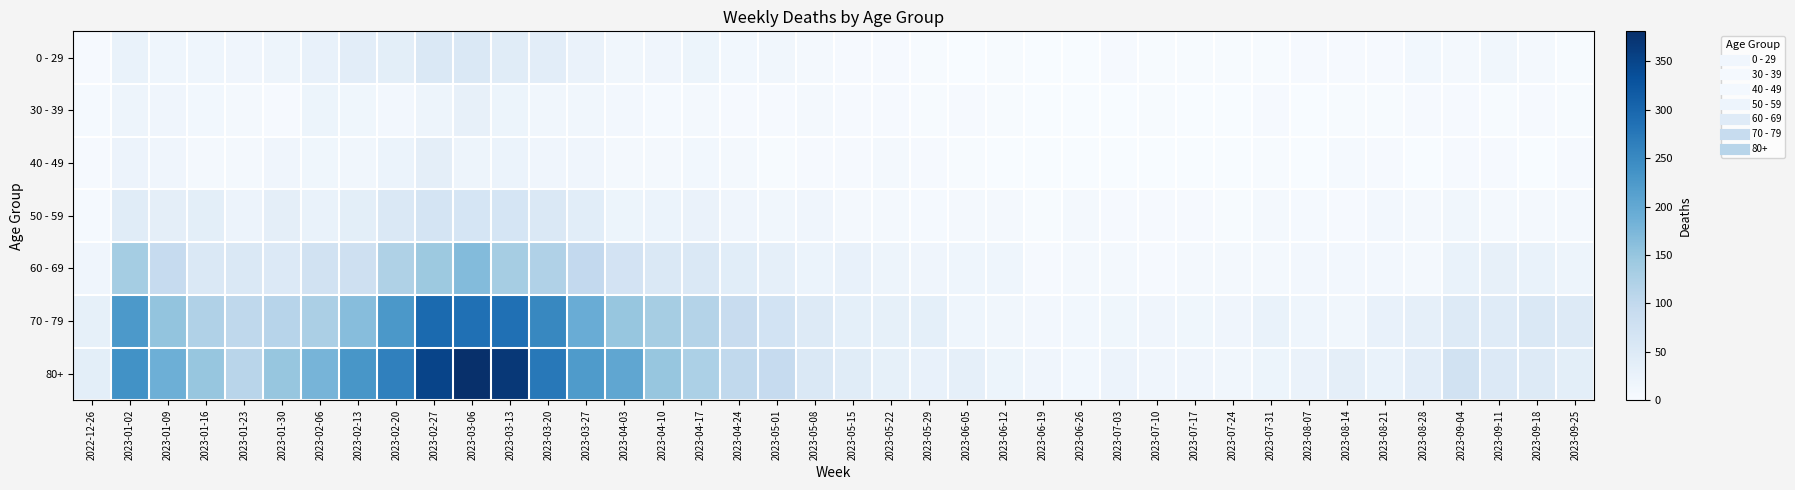

Reading left to right, extract all data points from this chart.

0 - 29: 2022-12-26=4	2023-01-02=26	2023-01-09=17	2023-01-16=17	2023-01-23=15	2023-01-30=18	2023-02-06=28	2023-02-13=39	2023-02-20=38	2023-02-27=55	2023-03-06=54	2023-03-13=44	2023-03-20=40	2023-03-27=24	2023-04-03=13	2023-04-10=15	2023-04-17=20	2023-04-24=11	2023-05-01=13	2023-05-08=8	2023-05-15=4	2023-05-22=3	2023-05-29=2	2023-06-05=1	2023-06-12=2	2023-06-19=1	2023-06-26=1	2023-07-03=3	2023-07-10=2	2023-07-17=2	2023-07-24=2	2023-07-31=2	2023-08-07=4	2023-08-14=4	2023-08-21=3	2023-08-28=11	2023-09-04=8	2023-09-11=12	2023-09-18=8	2023-09-25=2
30 - 39: 2022-12-26=5	2023-01-02=18	2023-01-09=15	2023-01-16=11	2023-01-23=6	2023-01-30=4	2023-02-06=20	2023-02-13=14	2023-02-20=10	2023-02-27=18	2023-03-06=30	2023-03-13=20	2023-03-20=13	2023-03-27=12	2023-04-03=9	2023-04-10=5	2023-04-17=8	2023-04-24=3	2023-05-01=4	2023-05-08=6	2023-05-15=4	2023-05-22=3	2023-05-29=2	2023-06-05=3	2023-06-12=2	2023-06-19=1	2023-06-26=1	2023-07-03=0	2023-07-10=2	2023-07-17=0	2023-07-24=1	2023-07-31=3	2023-08-07=1	2023-08-14=2	2023-08-21=2	2023-08-28=3	2023-09-04=4	2023-09-11=2	2023-09-18=3	2023-09-25=2
40 - 49: 2022-12-26=4	2023-01-02=21	2023-01-09=16	2023-01-16=8	2023-01-23=8	2023-01-30=15	2023-02-06=14	2023-02-13=13	2023-02-20=23	2023-02-27=36	2023-03-06=19	2023-03-13=23	2023-03-20=16	2023-03-27=16	2023-04-03=8	2023-04-10=8	2023-04-17=11	2023-04-24=7	2023-05-01=2	2023-05-08=4	2023-05-15=3	2023-05-22=6	2023-05-29=3	2023-06-05=2	2023-06-12=1	2023-06-19=1	2023-06-26=0	2023-07-03=0	2023-07-10=1	2023-07-17=0	2023-07-24=1	2023-07-31=2	2023-08-07=0	2023-08-14=5	2023-08-21=4	2023-08-28=1	2023-09-04=3	2023-09-11=3	2023-09-18=1	2023-09-25=3
50 - 59: 2022-12-26=5	2023-01-02=44	2023-01-09=37	2023-01-16=38	2023-01-23=21	2023-01-30=37	2023-02-06=26	2023-02-13=38	2023-02-20=55	2023-02-27=68	2023-03-06=65	2023-03-13=65	2023-03-20=55	2023-03-27=41	2023-04-03=20	2023-04-10=23	2023-04-17=25	2023-04-24=16	2023-05-01=12	2023-05-08=15	2023-05-15=7	2023-05-22=6	2023-05-29=5	2023-06-05=6	2023-06-12=6	2023-06-19=2	2023-06-26=6	2023-07-03=3	2023-07-10=3	2023-07-17=4	2023-07-24=2	2023-07-31=8	2023-08-07=5	2023-08-14=3	2023-08-21=10	2023-08-28=6	2023-09-04=13	2023-09-11=6	2023-09-18=6	2023-09-25=7
60 - 69: 2022-12-26=16	2023-01-02=134	2023-01-09=94	2023-01-16=54	2023-01-23=55	2023-01-30=51	2023-02-06=72	2023-02-13=80	2023-02-20=123	2023-02-27=143	2023-03-06=167	2023-03-13=133	2023-03-20=122	2023-03-27=99	2023-04-03=69	2023-04-10=54	2023-04-17=54	2023-04-24=41	2023-05-01=33	2023-05-08=23	2023-05-15=29	2023-05-22=18	2023-05-29=15	2023-06-05=17	2023-06-12=17	2023-06-19=4	2023-06-26=7	2023-07-03=6	2023-07-10=4	2023-07-17=8	2023-07-24=7	2023-07-31=8	2023-08-07=9	2023-08-14=9	2023-08-21=10	2023-08-28=8	2023-09-04=26	2023-09-11=30	2023-09-18=26	2023-09-25=19
70 - 79: 2022-12-26=32	2023-01-02=226	2023-01-09=153	2023-01-16=121	2023-01-23=104	2023-01-30=112	2023-02-06=127	2023-02-13=165	2023-02-20=227	2023-02-27=295	2023-03-06=287	2023-03-13=286	2023-03-20=253	2023-03-27=193	2023-04-03=149	2023-04-10=133	2023-04-17=117	2023-04-24=90	2023-05-01=71	2023-05-08=50	2023-05-15=35	2023-05-22=32	2023-05-29=35	2023-06-05=17	2023-06-12=13	2023-06-19=10	2023-06-26=11	2023-07-03=14	2023-07-10=15	2023-07-17=14	2023-07-24=16	2023-07-31=26	2023-08-07=17	2023-08-14=12	2023-08-21=27	2023-08-28=33	2023-09-04=50	2023-09-11=45	2023-09-18=54	2023-09-25=49
80+: 2022-12-26=38	2023-01-02=238	2023-01-09=189	2023-01-16=150	2023-01-23=111	2023-01-30=149	2023-02-06=179	2023-02-13=230	2023-02-20=263	2023-02-27=350	2023-03-06=381	2023-03-13=368	2023-03-20=275	2023-03-27=223	2023-04-03=203	2023-04-10=149	2023-04-17=126	2023-04-24=101	2023-05-01=95	2023-05-08=54	2023-05-15=44	2023-05-22=32	2023-05-29=29	2023-06-05=33	2023-06-12=20	2023-06-19=16	2023-06-26=11	2023-07-03=22	2023-07-10=16	2023-07-17=15	2023-07-24=13	2023-07-31=20	2023-08-07=24	2023-08-14=36	2023-08-21=26	2023-08-28=40	2023-09-04=74	2023-09-11=51	2023-09-18=49	2023-09-25=38